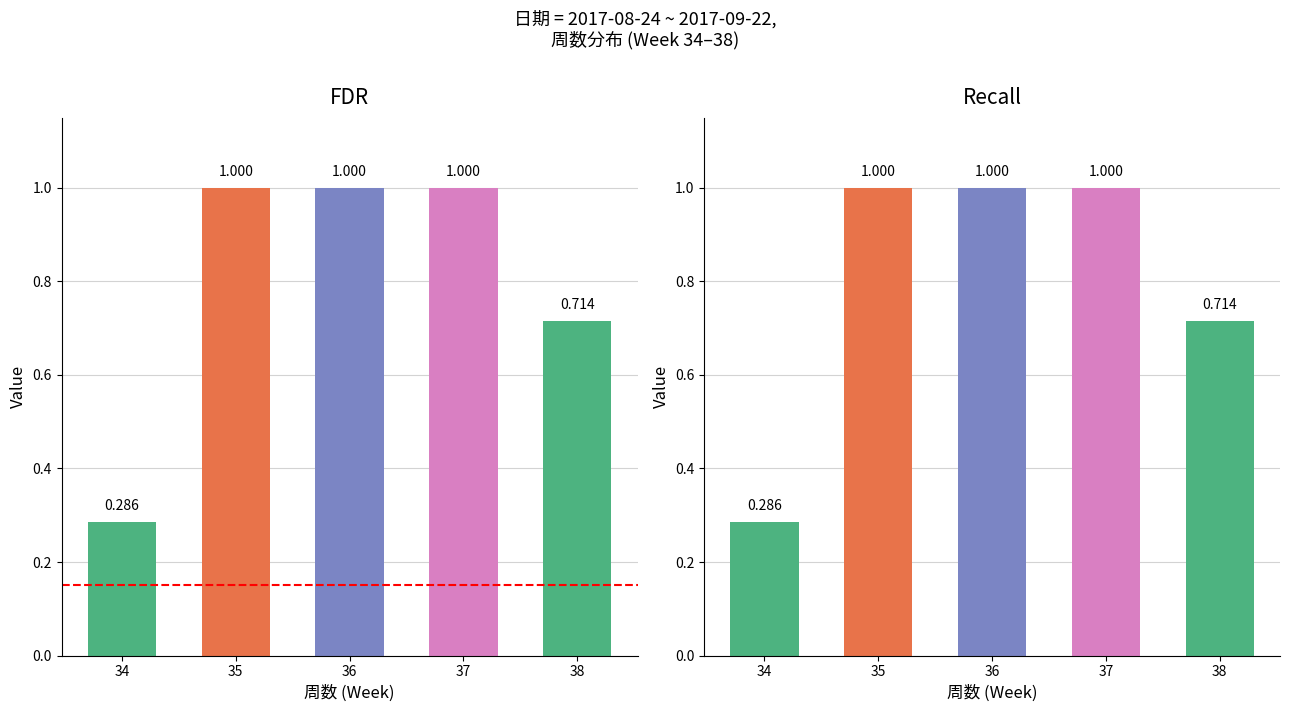

Which series has the largest range (max minus min)?

FDR